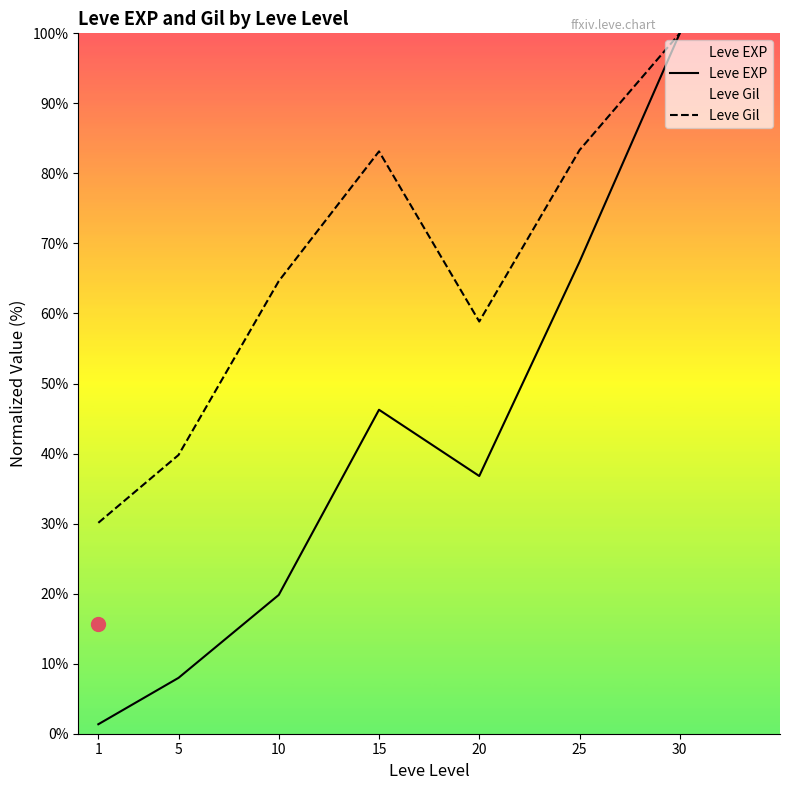

How many interior local peaks does the Leve EXP series have?

1